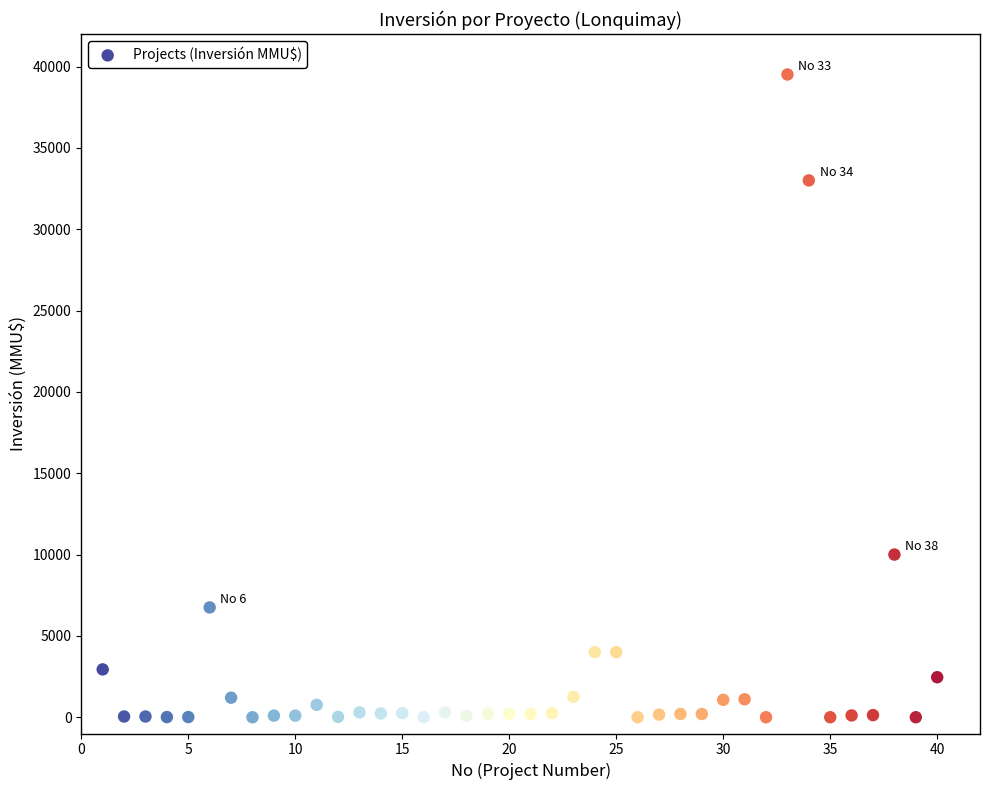

What is the range of X values (max minus min)?

39